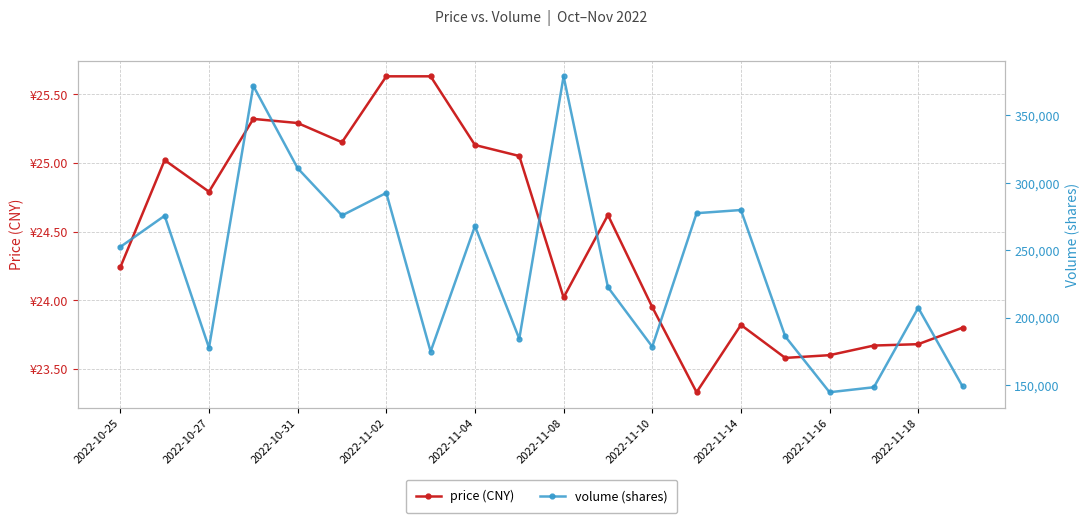

What are all the series names shown in the legend?

price (CNY), volume (shares)